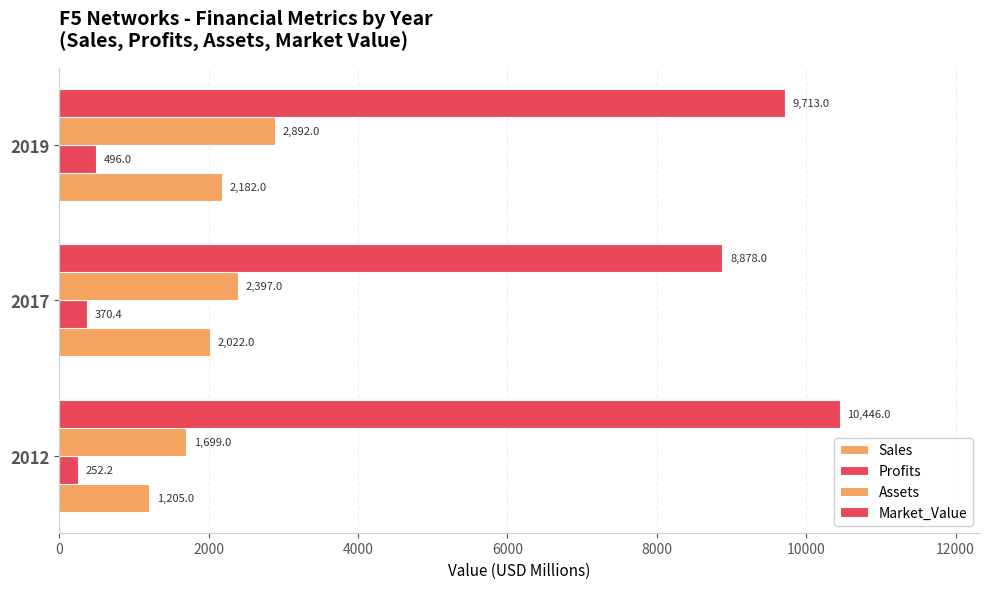

How many distinct data groups are displayed?

4